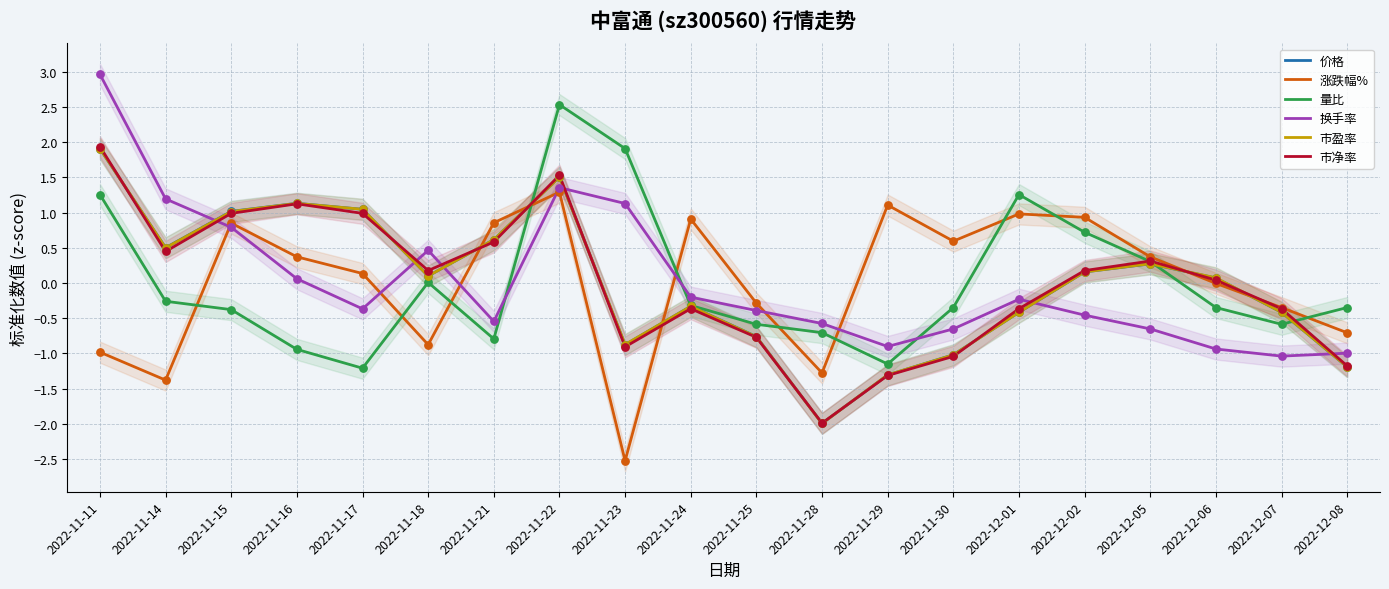

Which series contains the highest Y value?

换手率